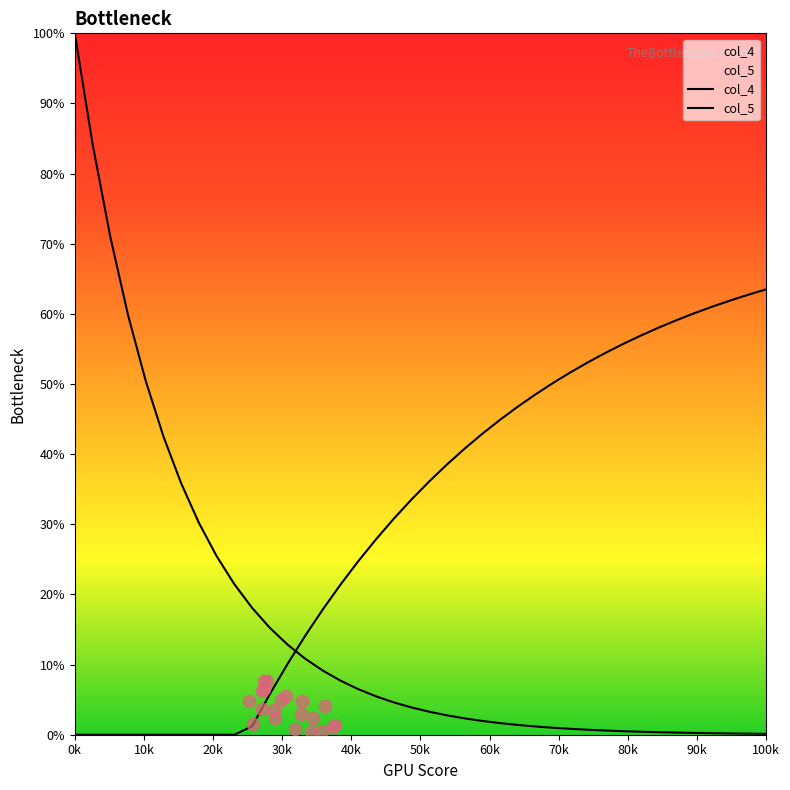

Is the value of col_5 at 80k greater than the value of col_4 at 20?

No